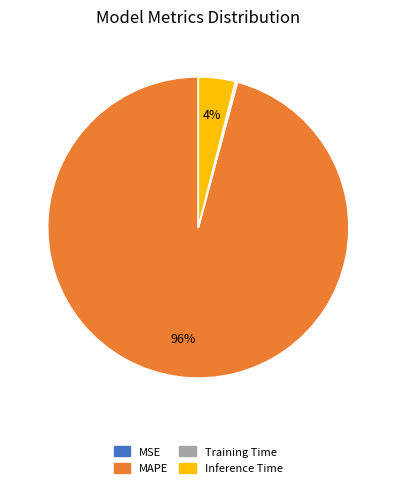

To the nearest percent, what is the difference between the largest and smallest slice percentages?

96%